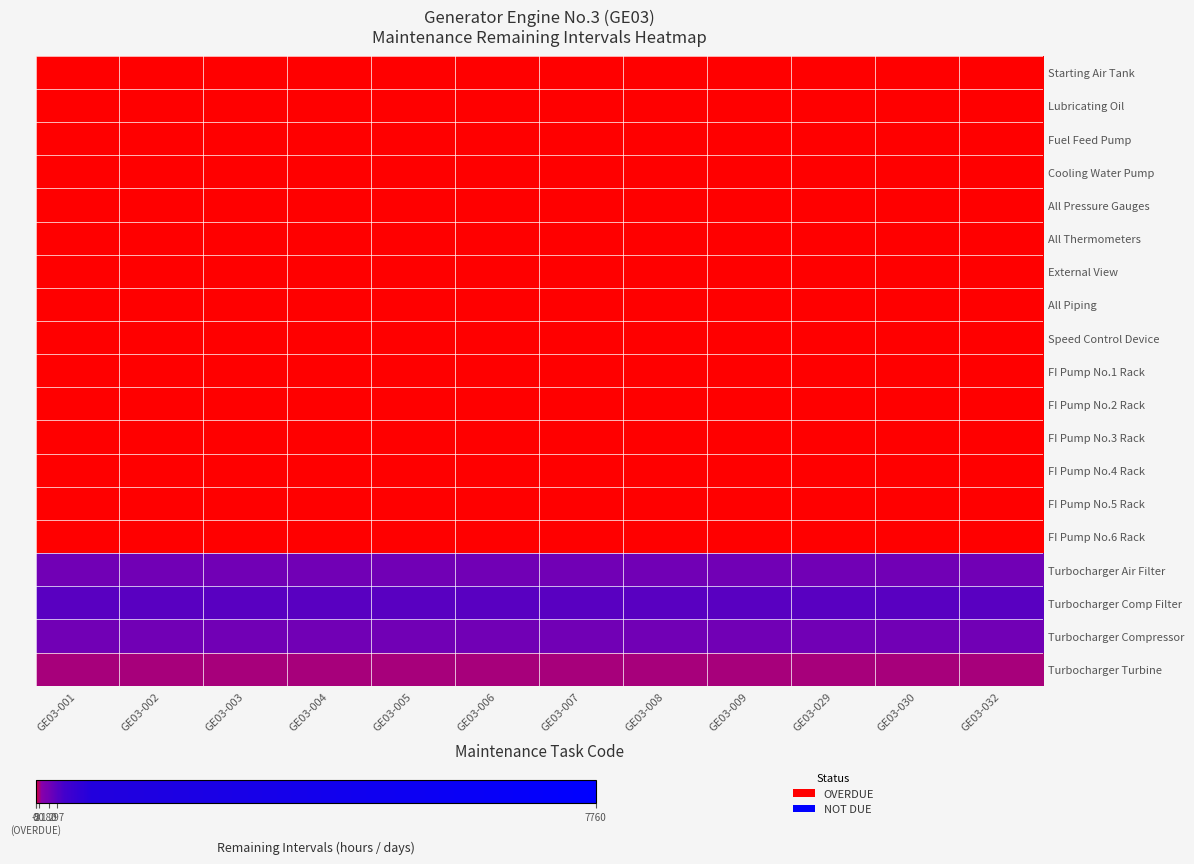

Reading left to right, list all the values displayed in this chart.

Starting Air Tank: GE03-001=-2	GE03-002=-2	GE03-003=-2	GE03-004=-2	GE03-005=-2	GE03-006=-2	GE03-007=-2	GE03-008=-2	GE03-009=-2	GE03-029=1	GE03-030=1	GE03-032=1
Lubricating Oil: GE03-001=-2	GE03-002=-2	GE03-003=-2	GE03-004=-2	GE03-005=-2	GE03-006=-2	GE03-007=-2	GE03-008=-2	GE03-009=-2	GE03-029=1	GE03-030=1	GE03-032=1
Fuel Feed Pump: GE03-001=-2	GE03-002=-2	GE03-003=-2	GE03-004=-2	GE03-005=-2	GE03-006=-2	GE03-007=-2	GE03-008=-2	GE03-009=-2	GE03-029=1	GE03-030=1	GE03-032=1
Cooling Water Pump: GE03-001=-2	GE03-002=-2	GE03-003=-2	GE03-004=-2	GE03-005=-2	GE03-006=-2	GE03-007=-2	GE03-008=-2	GE03-009=-2	GE03-029=1	GE03-030=1	GE03-032=1
All Pressure Gauges: GE03-001=-2	GE03-002=-2	GE03-003=-2	GE03-004=-2	GE03-005=-2	GE03-006=-2	GE03-007=-2	GE03-008=-2	GE03-009=-2	GE03-029=1	GE03-030=1	GE03-032=1
All Thermometers: GE03-001=-2	GE03-002=-2	GE03-003=-2	GE03-004=-2	GE03-005=-2	GE03-006=-2	GE03-007=-2	GE03-008=-2	GE03-009=-2	GE03-029=1	GE03-030=1	GE03-032=1
External View: GE03-001=-2	GE03-002=-2	GE03-003=-2	GE03-004=-2	GE03-005=-2	GE03-006=-2	GE03-007=-2	GE03-008=-2	GE03-009=-2	GE03-029=1	GE03-030=1	GE03-032=1
All Piping: GE03-001=-2	GE03-002=-2	GE03-003=-2	GE03-004=-2	GE03-005=-2	GE03-006=-2	GE03-007=-2	GE03-008=-2	GE03-009=-2	GE03-029=1	GE03-030=1	GE03-032=1
Speed Control Device: GE03-001=-2	GE03-002=-2	GE03-003=-2	GE03-004=-2	GE03-005=-2	GE03-006=-2	GE03-007=-2	GE03-008=-2	GE03-009=-2	GE03-029=1	GE03-030=1	GE03-032=1
FI Pump No.1 Rack: GE03-001=1	GE03-002=1	GE03-003=1	GE03-004=1	GE03-005=1	GE03-006=1	GE03-007=1	GE03-008=1	GE03-009=1	GE03-029=1	GE03-030=1	GE03-032=1
FI Pump No.2 Rack: GE03-001=1	GE03-002=1	GE03-003=1	GE03-004=1	GE03-005=1	GE03-006=1	GE03-007=1	GE03-008=1	GE03-009=1	GE03-029=1	GE03-030=1	GE03-032=1
FI Pump No.3 Rack: GE03-001=1	GE03-002=1	GE03-003=1	GE03-004=1	GE03-005=1	GE03-006=1	GE03-007=1	GE03-008=1	GE03-009=1	GE03-029=1	GE03-030=1	GE03-032=1
FI Pump No.4 Rack: GE03-001=1	GE03-002=1	GE03-003=1	GE03-004=1	GE03-005=1	GE03-006=1	GE03-007=1	GE03-008=1	GE03-009=1	GE03-029=1	GE03-030=1	GE03-032=1
FI Pump No.5 Rack: GE03-001=1	GE03-002=1	GE03-003=1	GE03-004=1	GE03-005=1	GE03-006=1	GE03-007=1	GE03-008=1	GE03-009=1	GE03-029=1	GE03-030=1	GE03-032=1
FI Pump No.6 Rack: GE03-001=1	GE03-002=1	GE03-003=1	GE03-004=1	GE03-005=1	GE03-006=1	GE03-007=1	GE03-008=1	GE03-009=1	GE03-029=1	GE03-030=1	GE03-032=1
Turbocharger Air Filter: GE03-001=180	GE03-002=180	GE03-003=180	GE03-004=180	GE03-005=180	GE03-006=180	GE03-007=180	GE03-008=180	GE03-009=180	GE03-029=180	GE03-030=180	GE03-032=180
Turbocharger Comp Filter: GE03-001=297	GE03-002=297	GE03-003=297	GE03-004=297	GE03-005=297	GE03-006=297	GE03-007=297	GE03-008=297	GE03-009=297	GE03-029=297	GE03-030=297	GE03-032=297
Turbocharger Compressor: GE03-001=180	GE03-002=180	GE03-003=180	GE03-004=180	GE03-005=180	GE03-006=180	GE03-007=180	GE03-008=180	GE03-009=180	GE03-029=180	GE03-030=180	GE03-032=180
Turbocharger Turbine: GE03-001=50	GE03-002=50	GE03-003=50	GE03-004=50	GE03-005=50	GE03-006=50	GE03-007=50	GE03-008=50	GE03-009=50	GE03-029=50	GE03-030=50	GE03-032=50